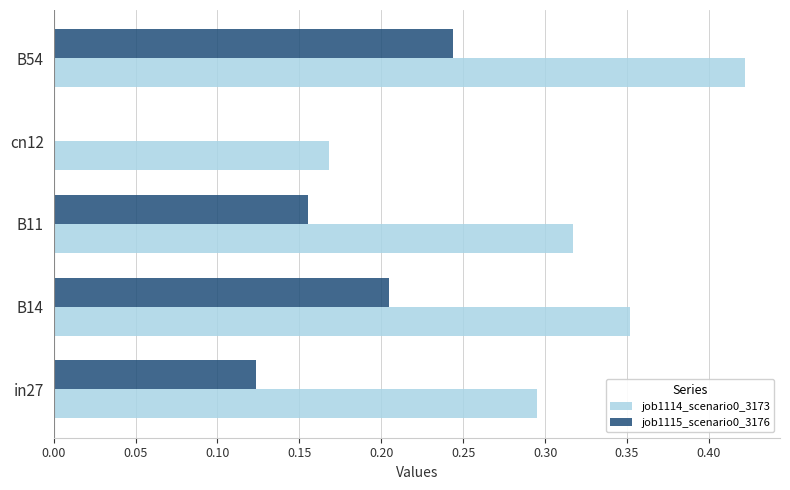

What is the sum of all job1115_scenario0_3176 values?

0.7